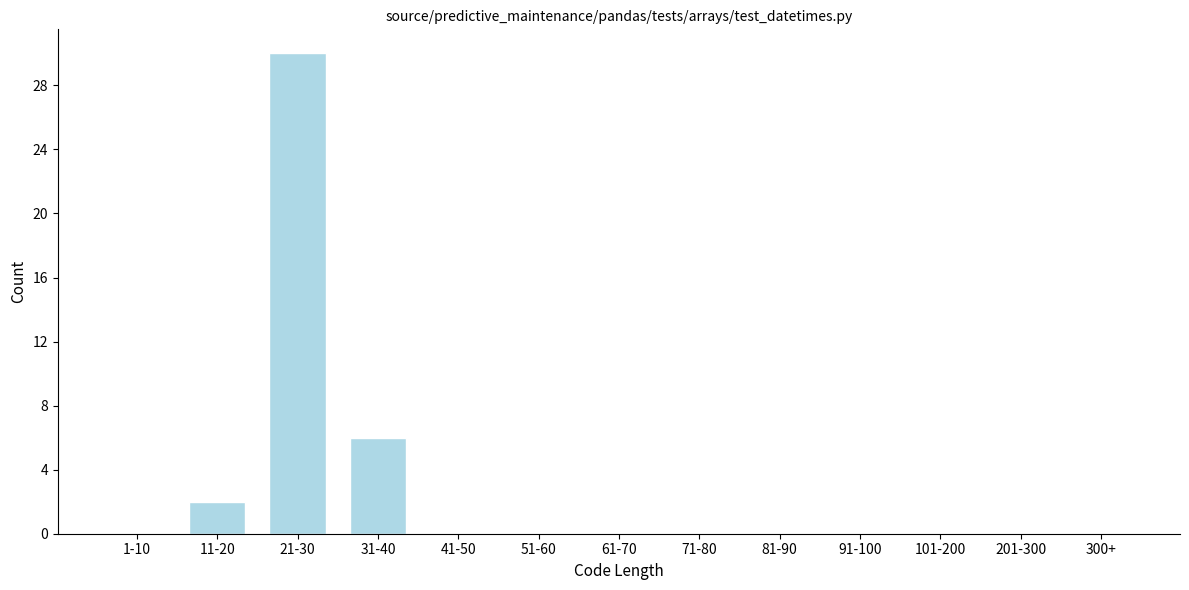

Reading right to left, list all the values displayed in this chart.

300+=0	201-300=0	101-200=0	91-100=0	81-90=0	71-80=0	61-70=0	51-60=0	41-50=0	31-40=6	21-30=30	11-20=2	1-10=0